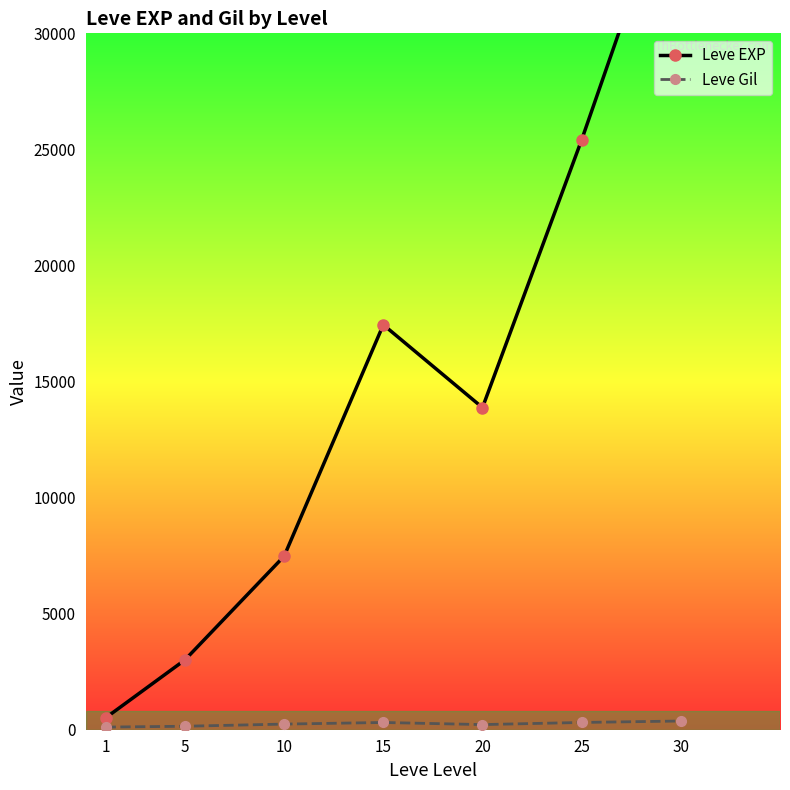

What are all the series names shown in the legend?

Leve EXP, Leve Gil